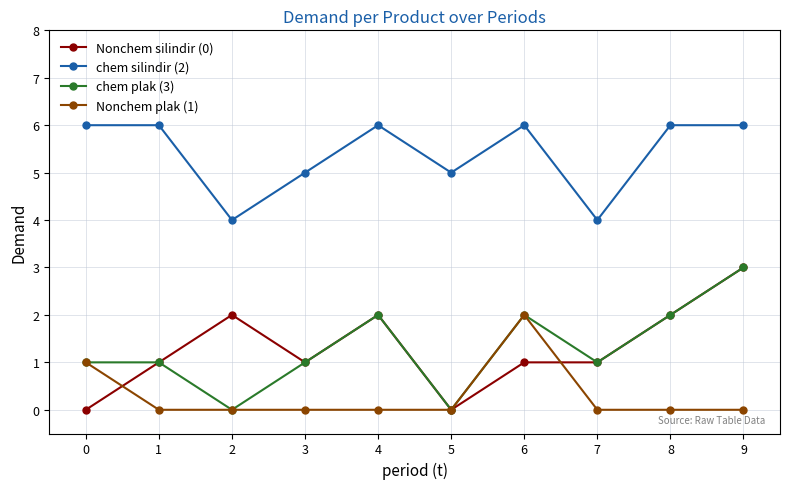

What are all the series names shown in the legend?

Nonchem silindir (0), chem silindir (2), chem plak (3), Nonchem plak (1)